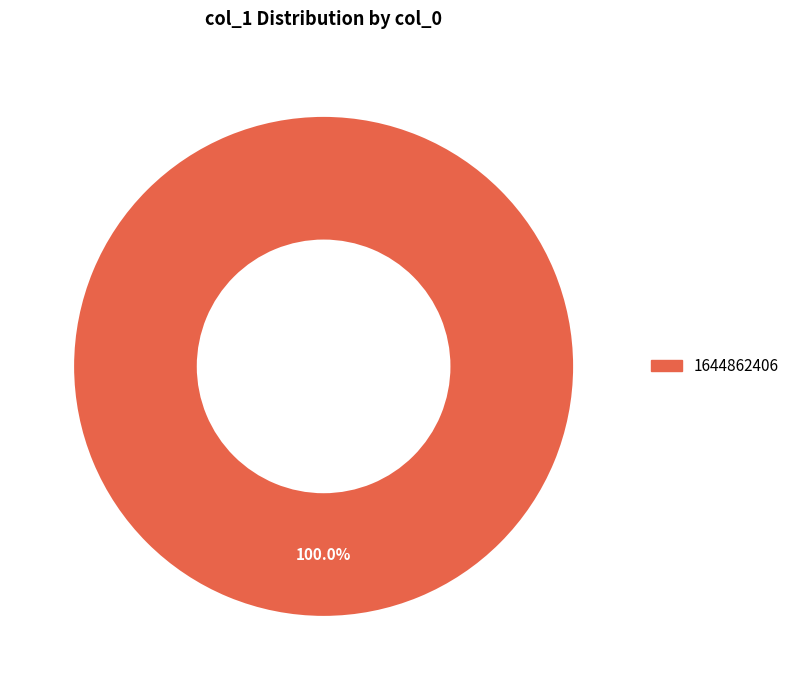

How many slices are in this pie chart?

1